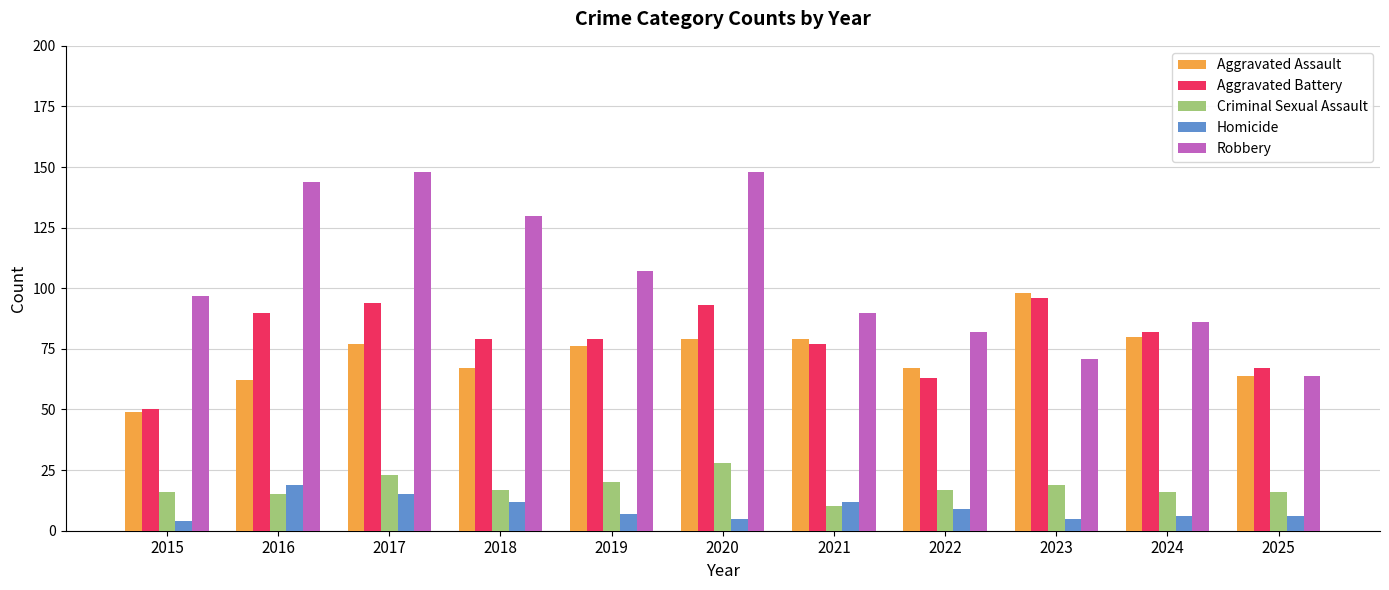

Rank the series by their maximum value, from lowest to highest.

Homicide, Criminal Sexual Assault, Aggravated Battery, Aggravated Assault, Robbery